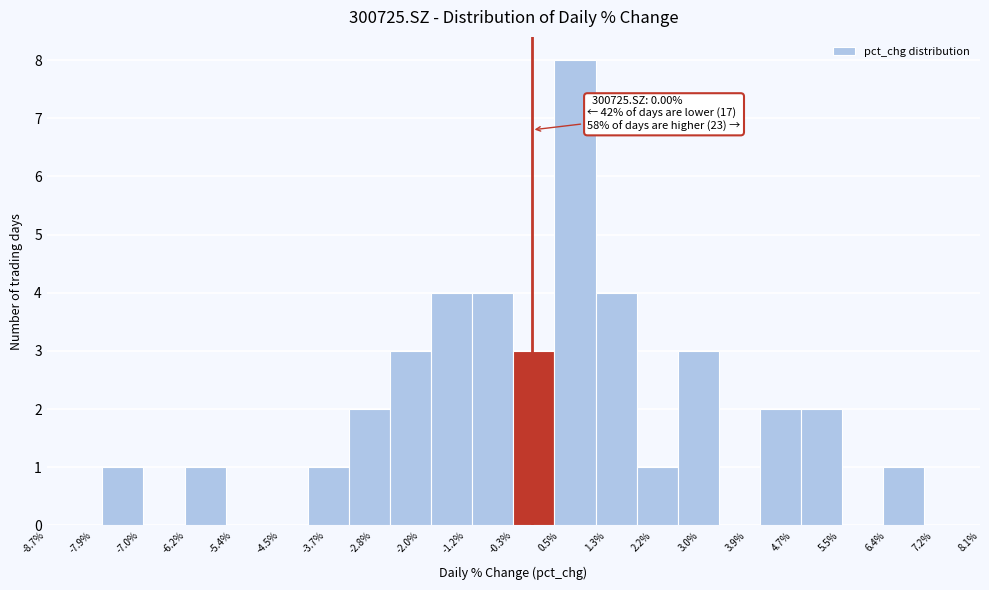

Which range on the x-axis has the tallest bar?

0.4 to 1.1